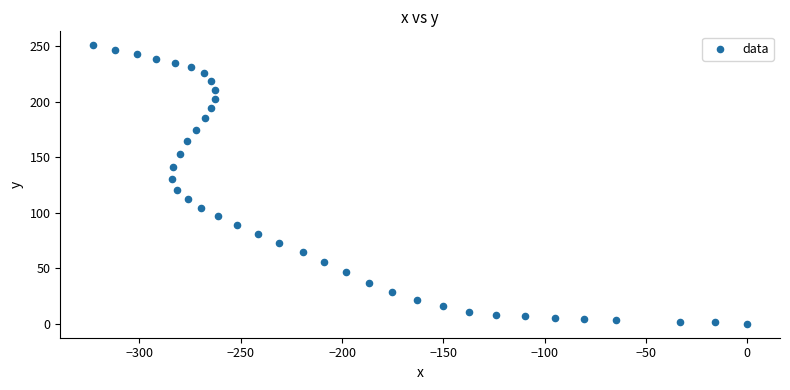

What is the range of X values (max minus min)?

322.9